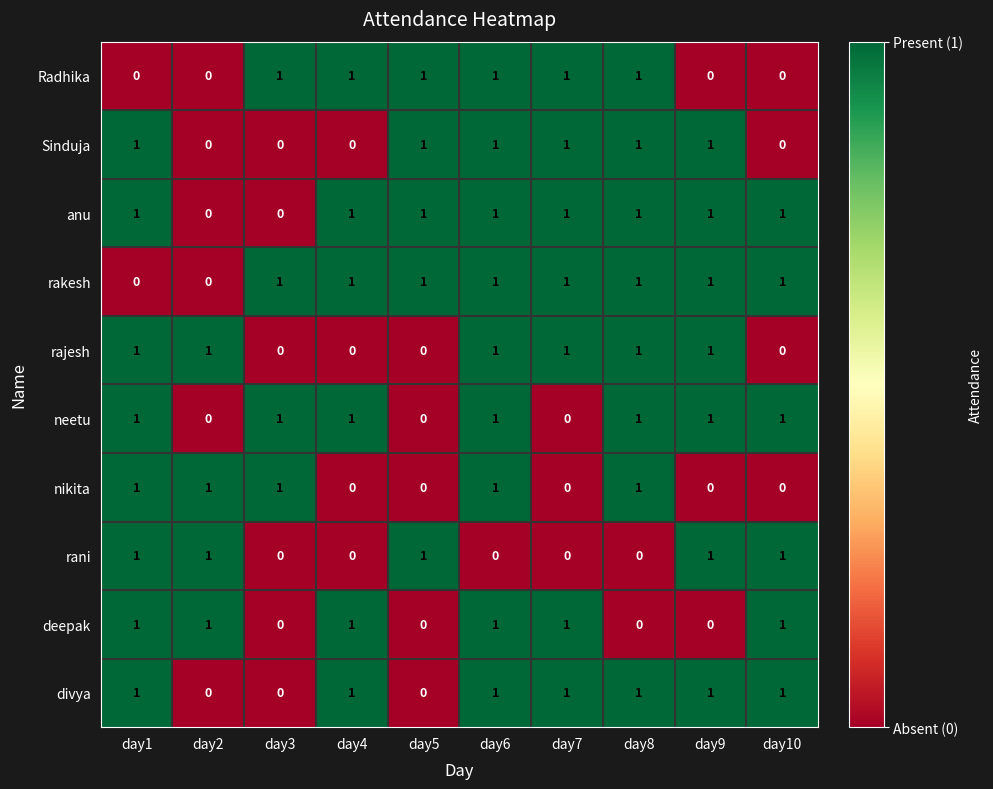

What is the total value across all series at day1?

8